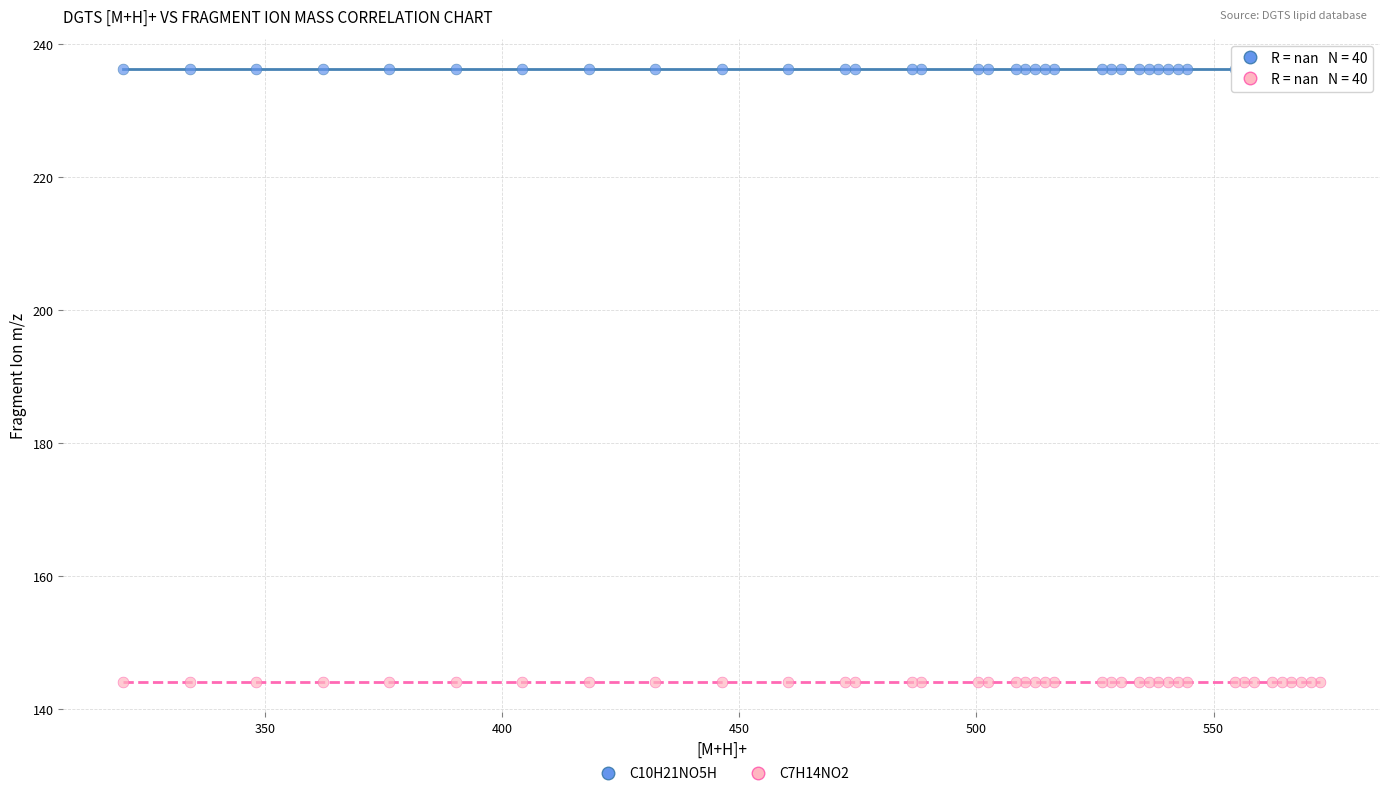

Which series contains the lowest Y value?

C7H14NO2